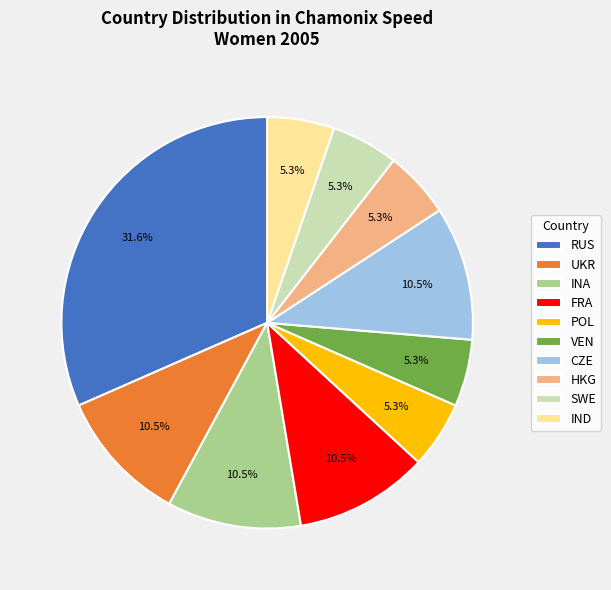

Which category has the biggest portion of the pie?

RUS